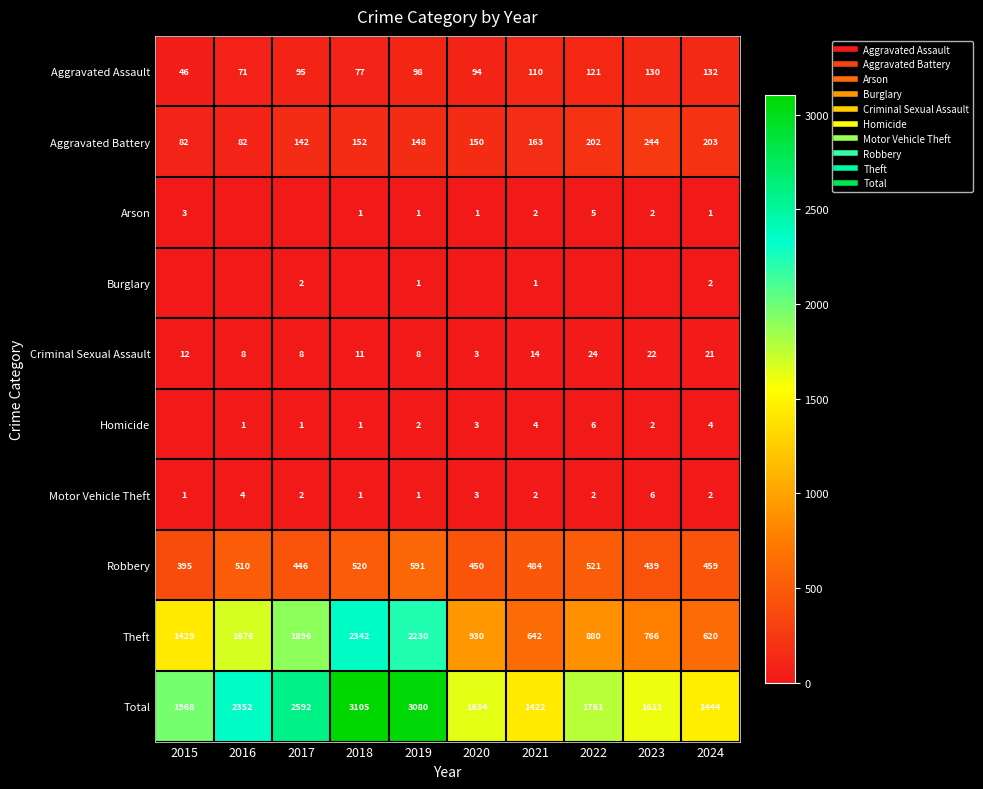

What is the approximate value of Arson at 2023?

2